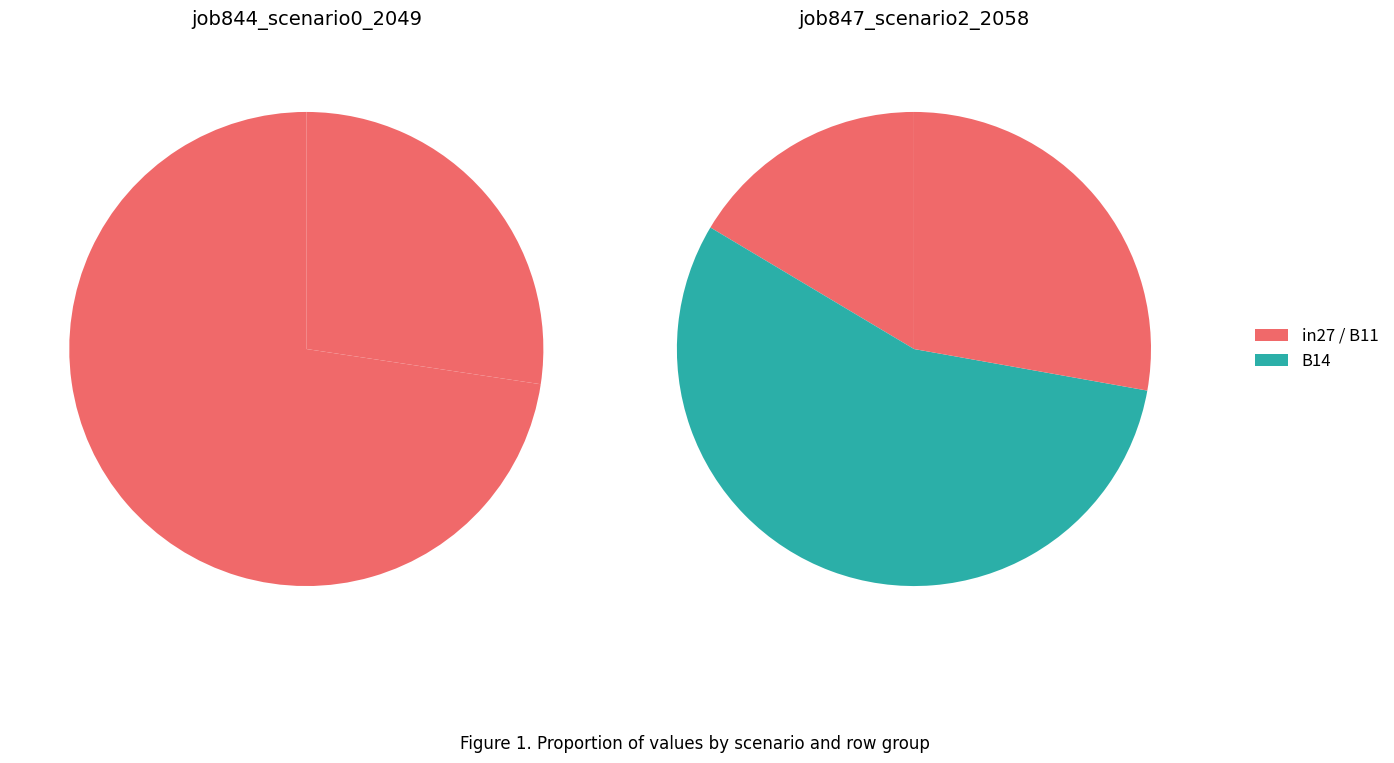

How many segments does this pie chart have?

3